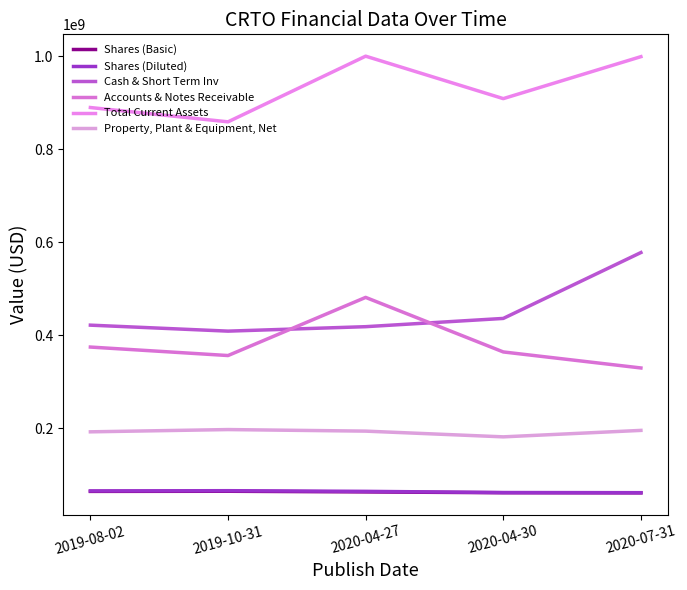

Reading left to right, transcribe all the data shown in this chart.

Shares (Basic): 2019-08-02=64581476	2019-10-31=64868545	2020-04-27=63437062	2020-04-30=61691001	2020-07-31=61415467
Shares (Diluted): 2019-08-02=65624505	2019-10-31=66067045	2020-04-27=64661506	2020-04-30=62125582	2020-07-31=61790135
Cash & Short Term Inv: 2019-08-02=422053000	2019-10-31=409178000	2020-04-27=418763000	2020-04-30=436506000	2020-07-31=578181000
Accounts & Notes Receivable: 2019-08-02=374949000	2019-10-31=356699000	2020-04-27=481732000	2020-04-30=364440000	2020-07-31=329979000
Total Current Assets: 2019-08-02=890028000	2019-10-31=859264000	2020-04-27=1000461000	2020-04-30=909172000	2020-07-31=999406000
Property, Plant & Equipment, Net: 2019-08-02=192651000	2019-10-31=197522000	2020-04-27=194161000	2020-04-30=181848000	2020-07-31=195736000